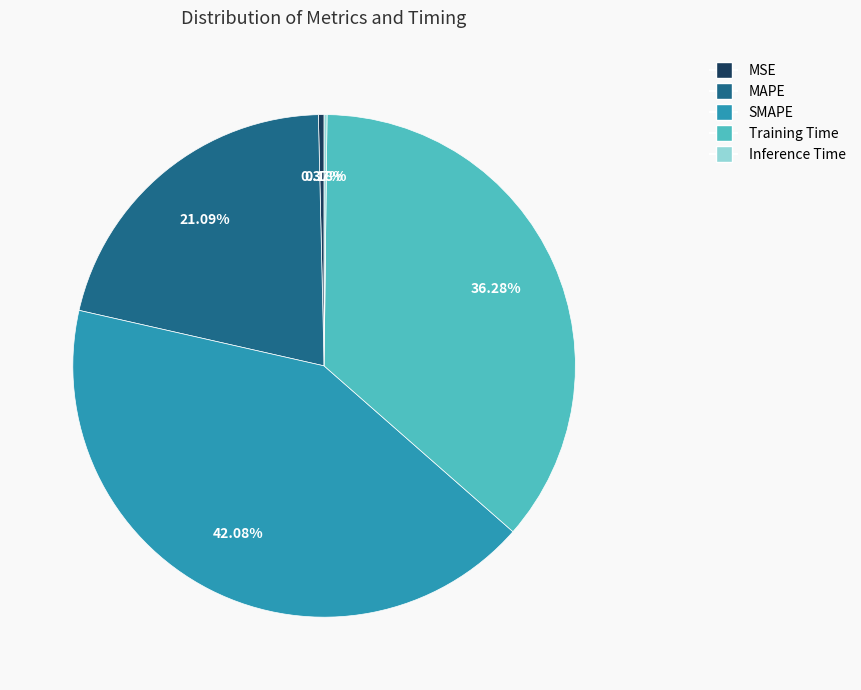

Does any single category account for the majority?

No